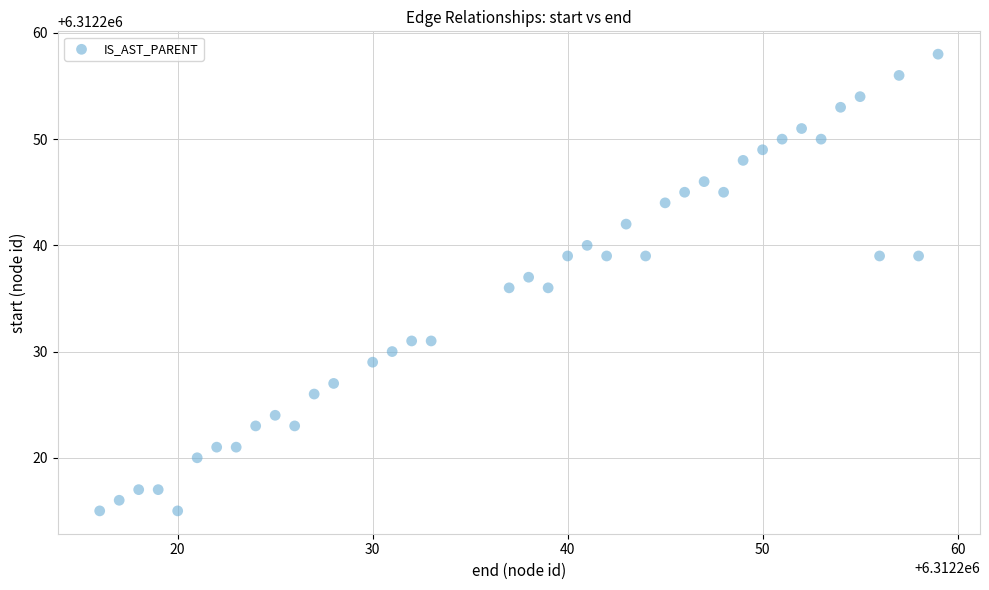

What is the range of Y values (max minus min)?

43